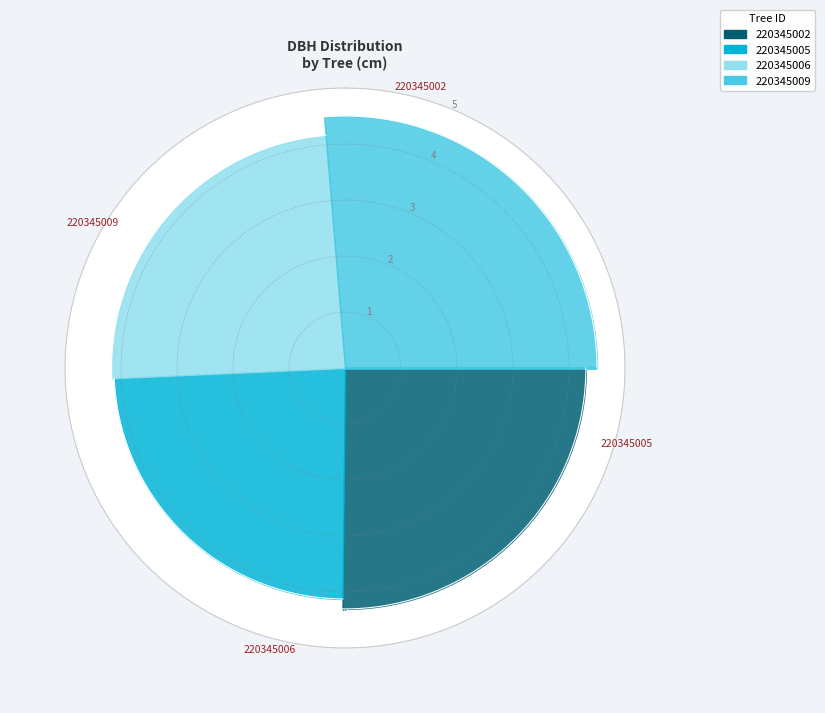

What is the total percentage of 220345002 and 220345006?

49.5%